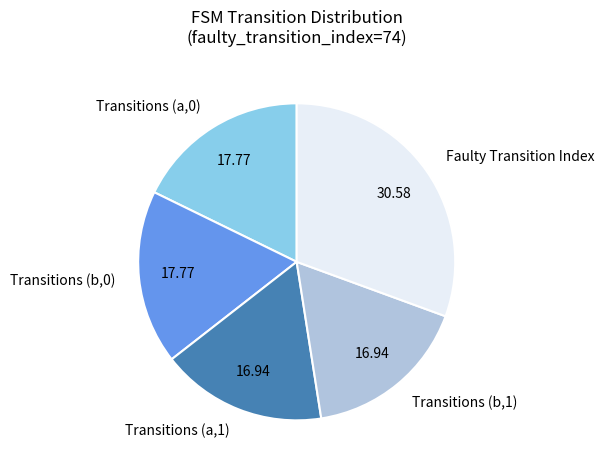

What is the largest slice in the pie chart?

Faulty Transition Index